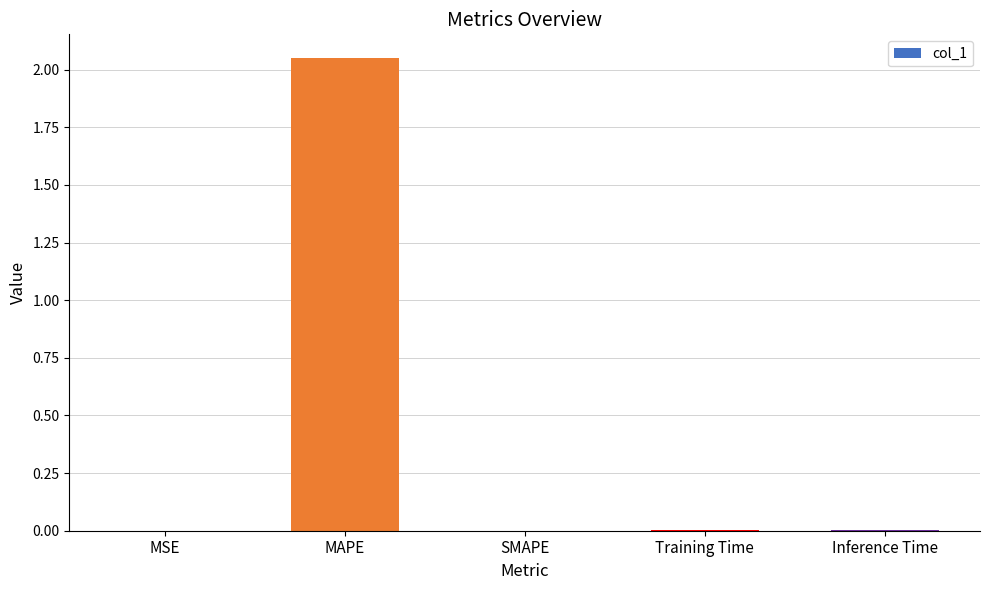

Is it true that the value at SMAPE is 1.2?

False